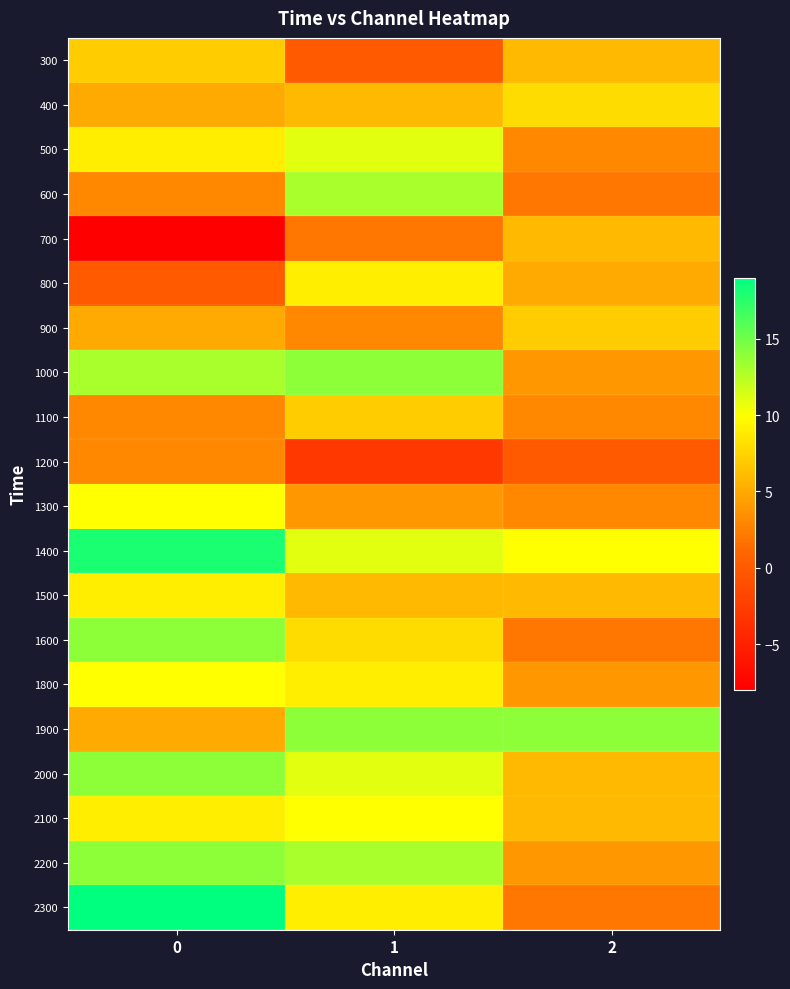

Reading left to right, extract all data points from this chart.

300: 0=7	1=0	2=6
400: 0=5	1=6	2=8
500: 0=9	1=11	2=3
600: 0=3	1=13	2=2
700: 0=-8	1=2	2=6
800: 0=0	1=9	2=5
900: 0=5	1=3	2=7
1000: 0=13	1=14	2=4
1100: 0=3	1=7	2=3
1200: 0=3	1=-3	2=0
1300: 0=10	1=4	2=3
1400: 0=18	1=11	2=10
1500: 0=9	1=6	2=6
1600: 0=14	1=8	2=2
1800: 0=10	1=9	2=4
1900: 0=5	1=14	2=14
2000: 0=14	1=11	2=6
2100: 0=9	1=10	2=6
2200: 0=14	1=13	2=4
2300: 0=19	1=9	2=2